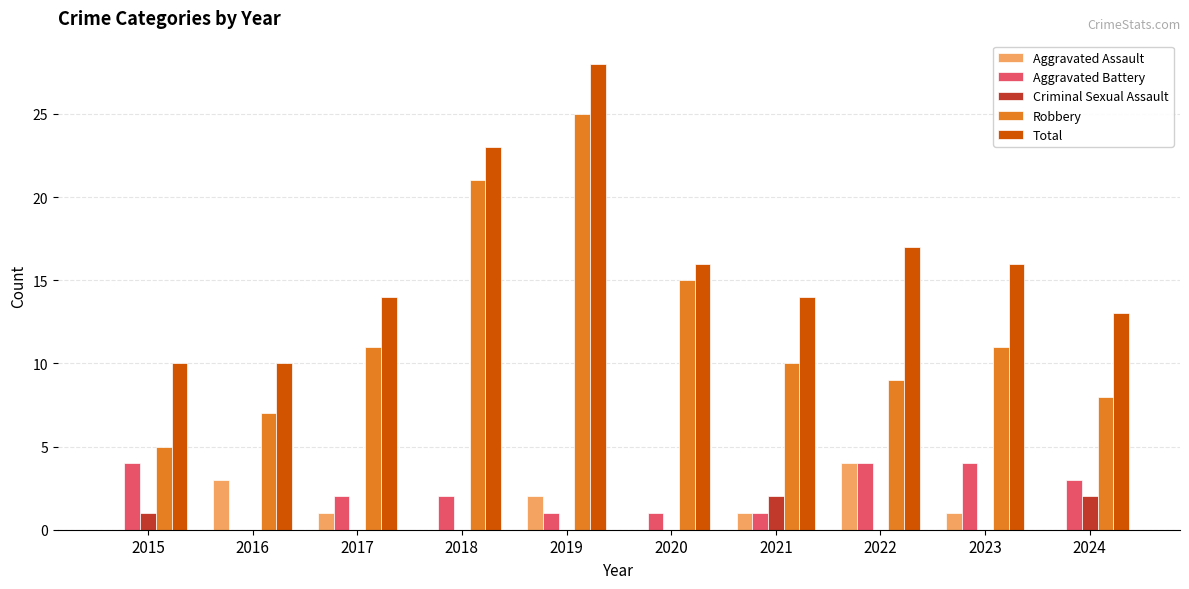

What is the total value across all series at 2024?

26